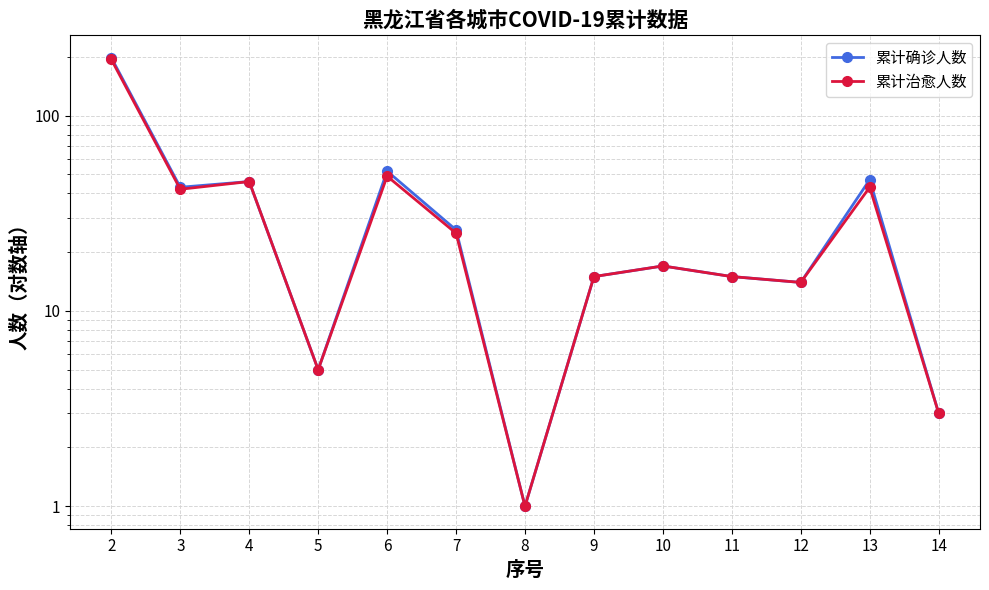

What is the difference between the 累计治愈人数 values at 2 and 13?

151